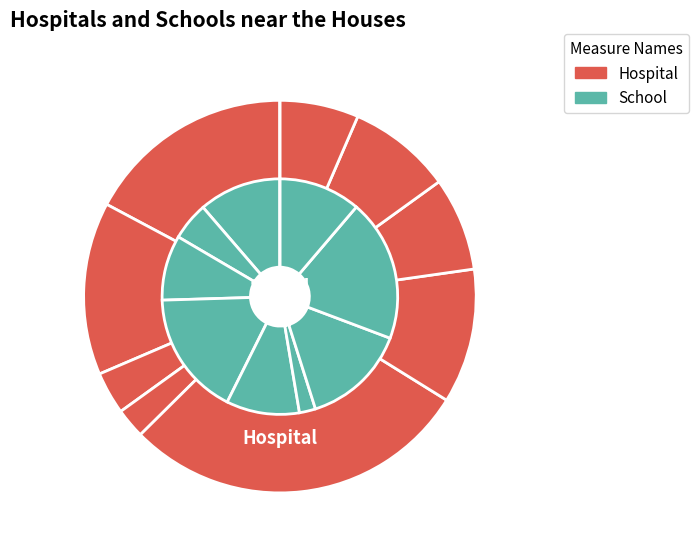

To the nearest percent, what is the difference between the largest and smallest slice percentages?

19%